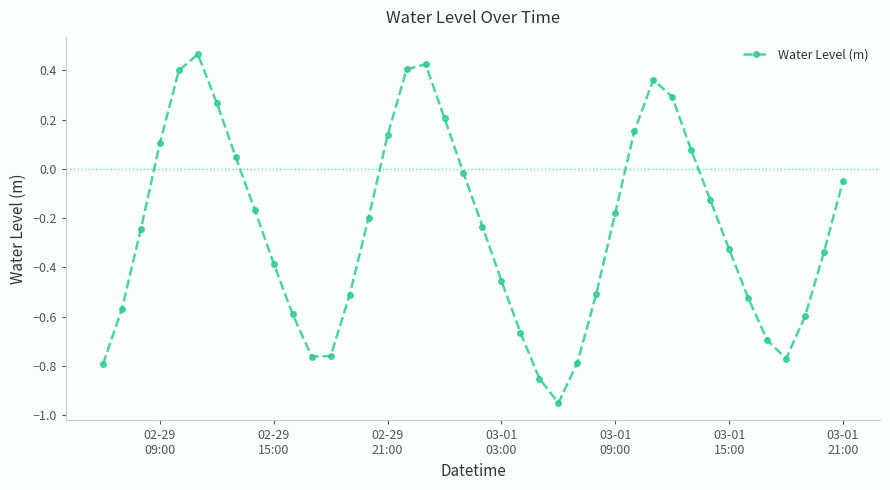

How many data points are less than 0?

27